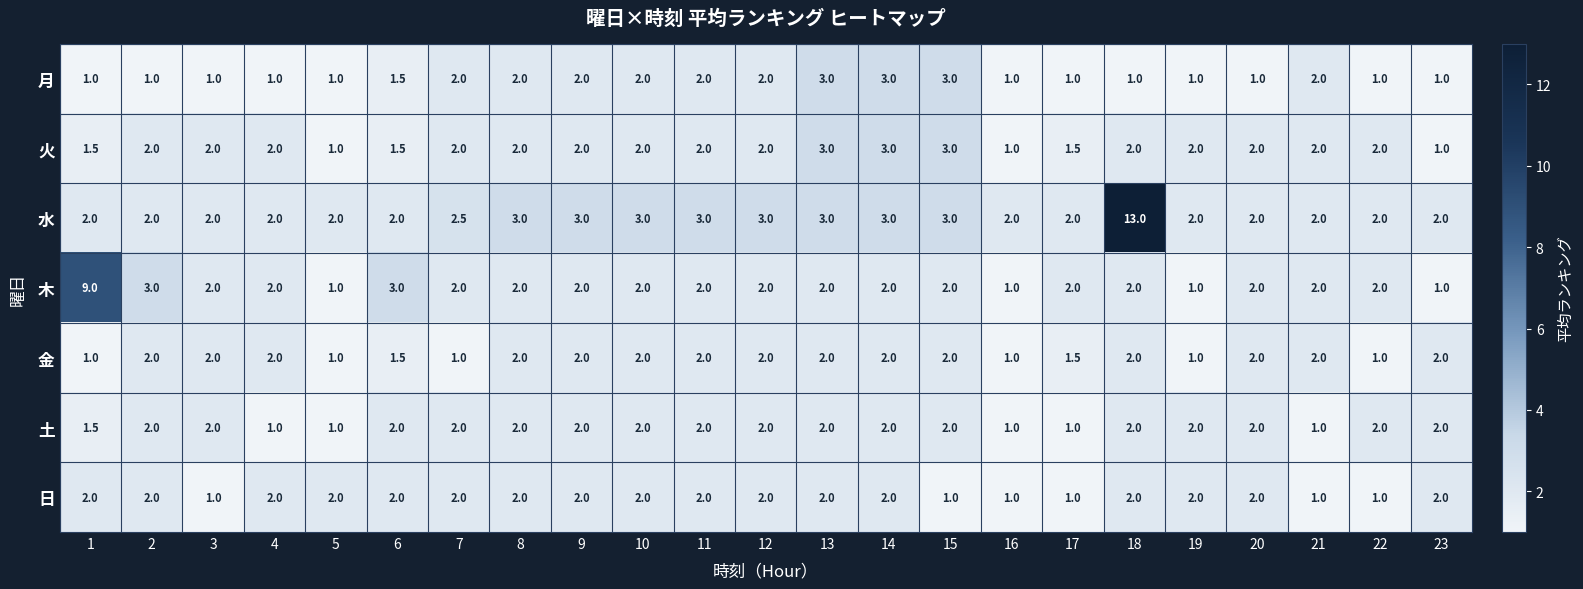

The 月 series shows 1.1 at 13. True or false?

False